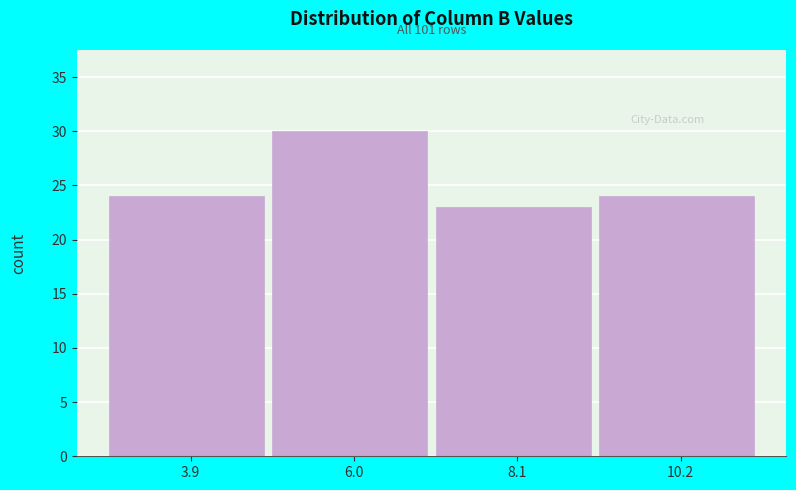

Which range on the x-axis has the tallest bar?

5 to 7